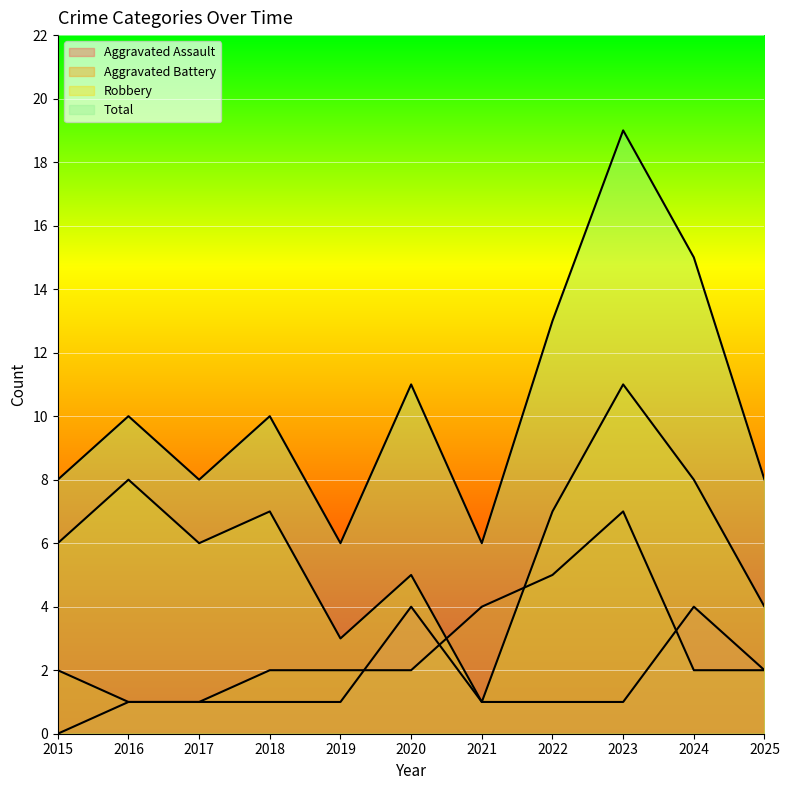

What is the total value across all series at 2015?

16